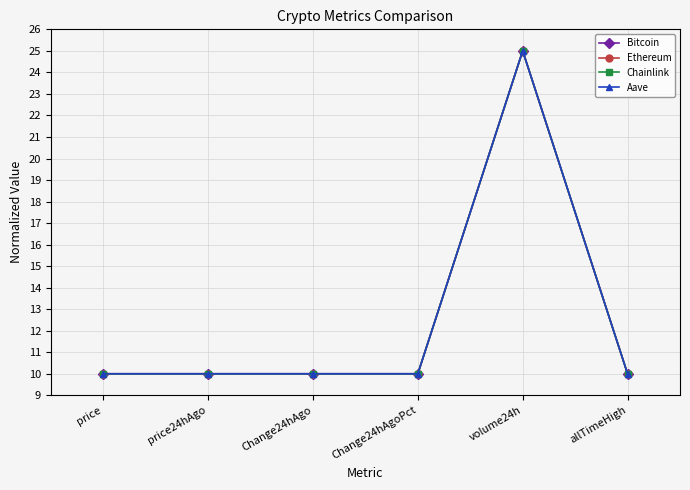

Which series changed the most between price and volume24h?

Chainlink